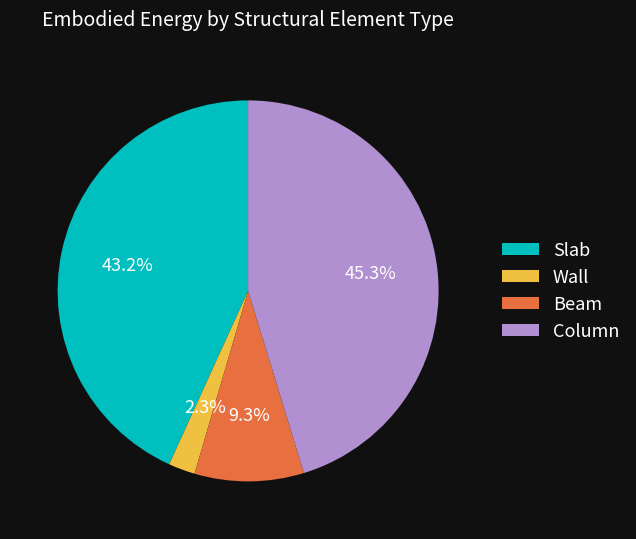

Rank the categories by value from lowest to highest.

Wall, Beam, Slab, Column